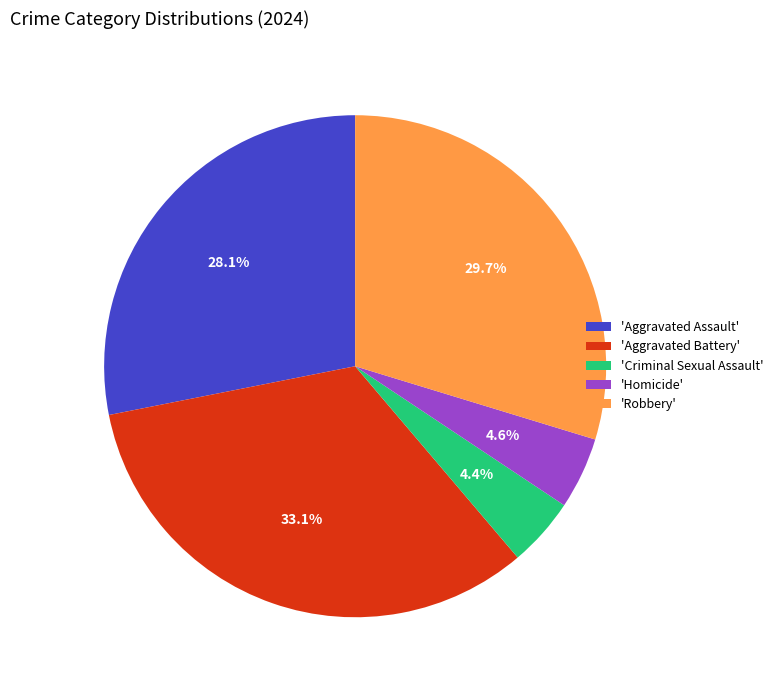

What is the ratio of the value at 'Aggravated Assault' to the value at 'Homicide'?

6.1